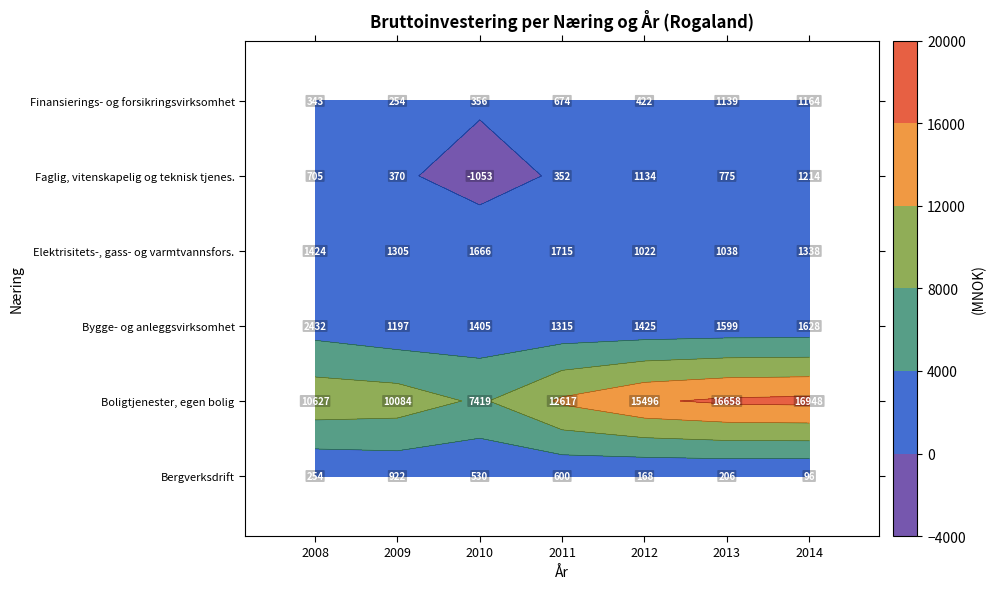

At how many categories does at least one series exceed 10262?

5